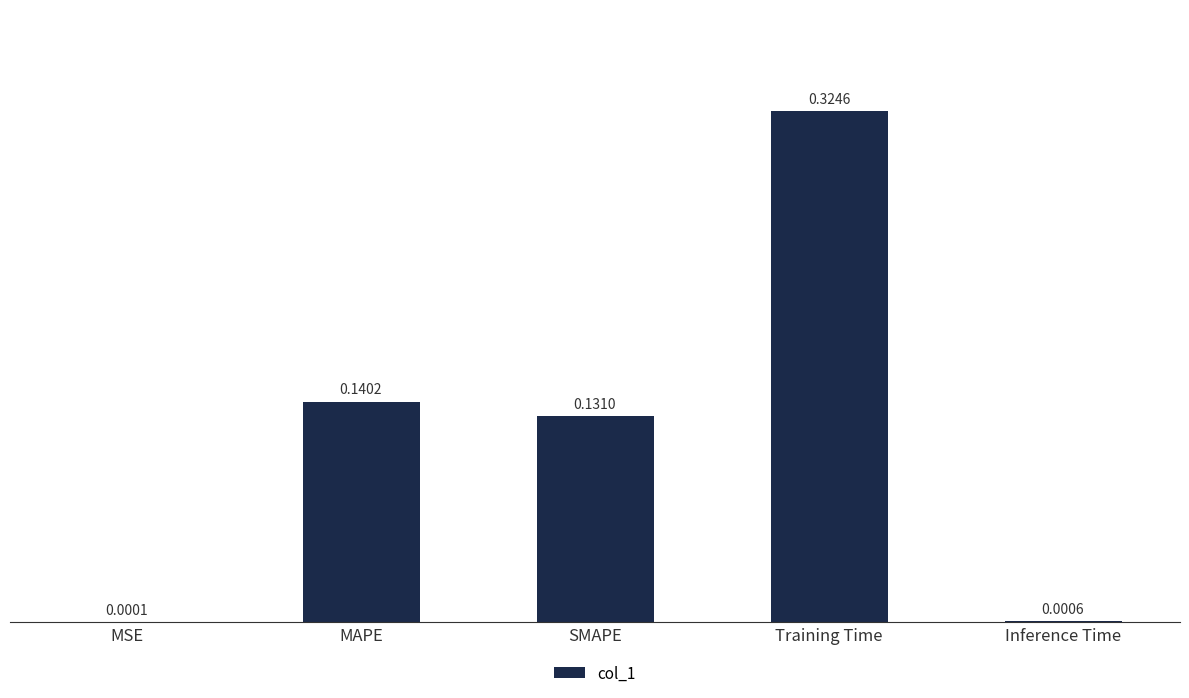

Between MAPE and Inference Time, which is larger?

MAPE